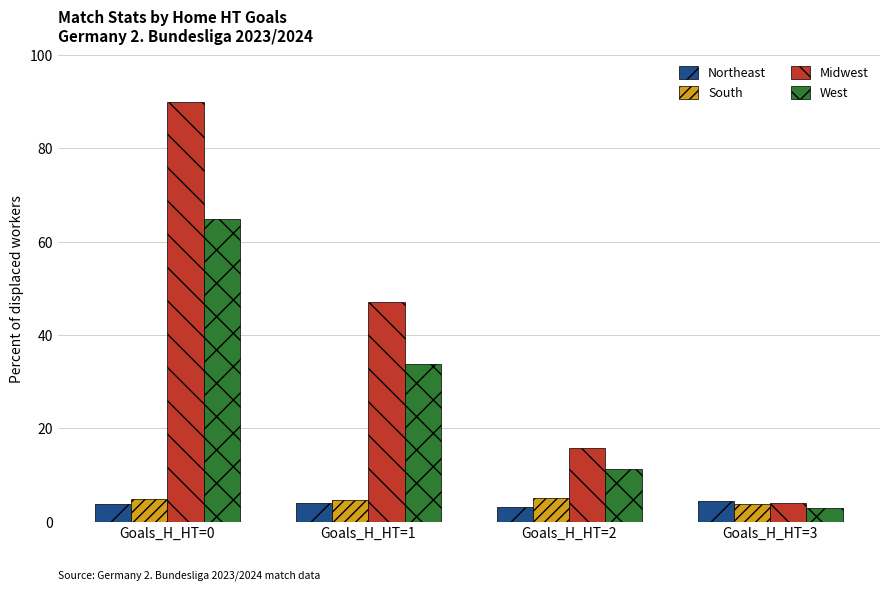

How many data points in Midwest are above 46?

2